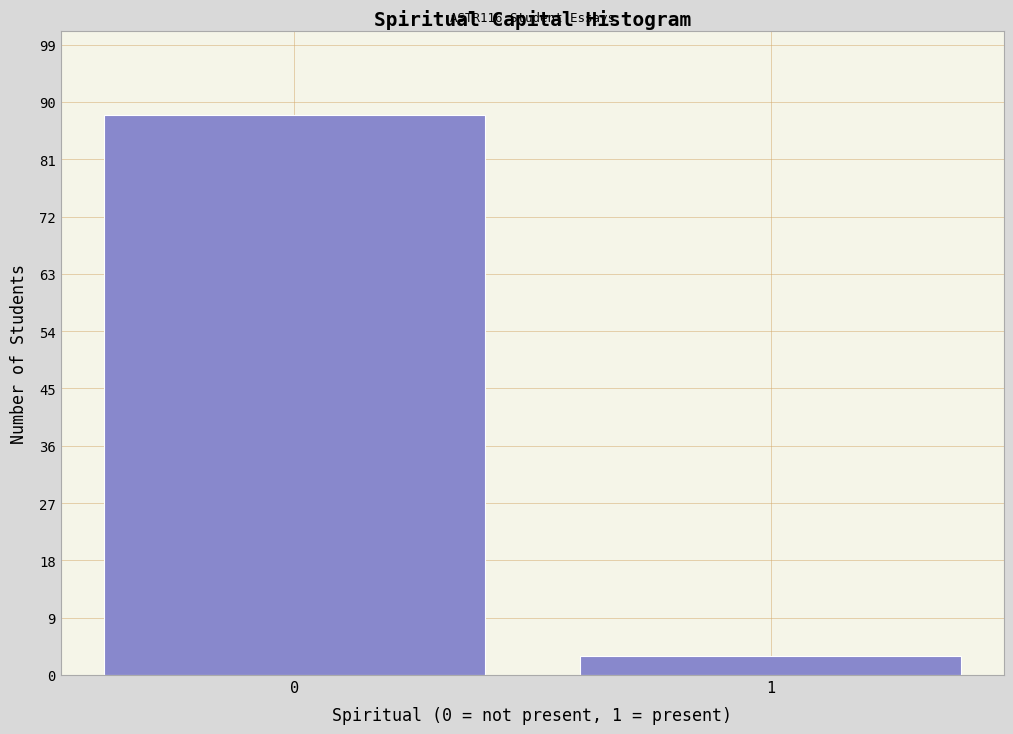

Reading left to right, what are all the values shown in this chart?

88	3